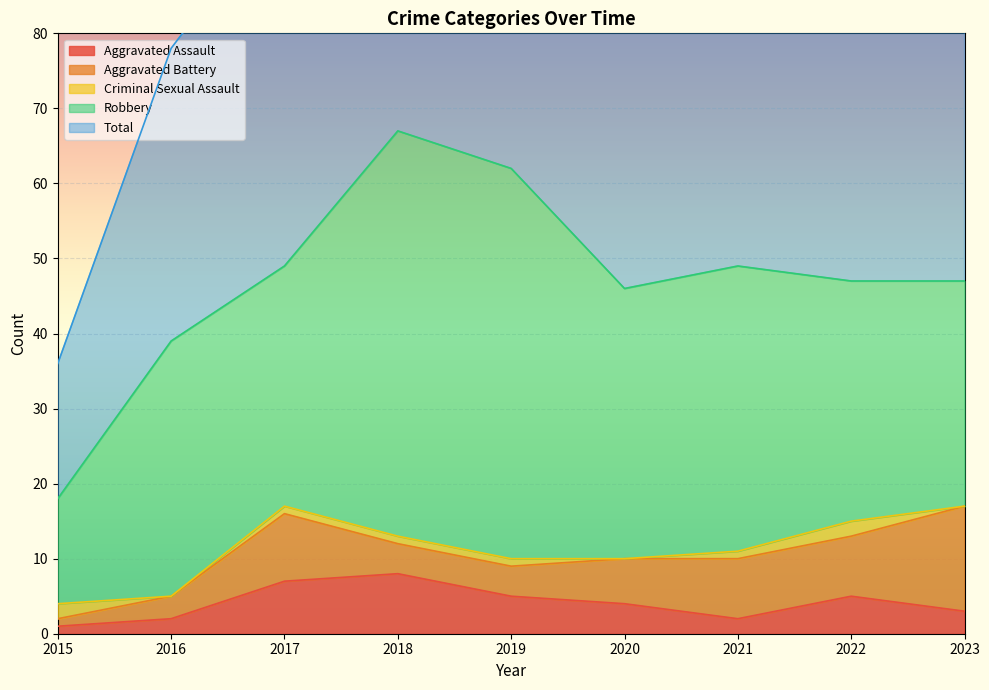

What is the difference between the second highest and second lowest values in the Robbery series?

22